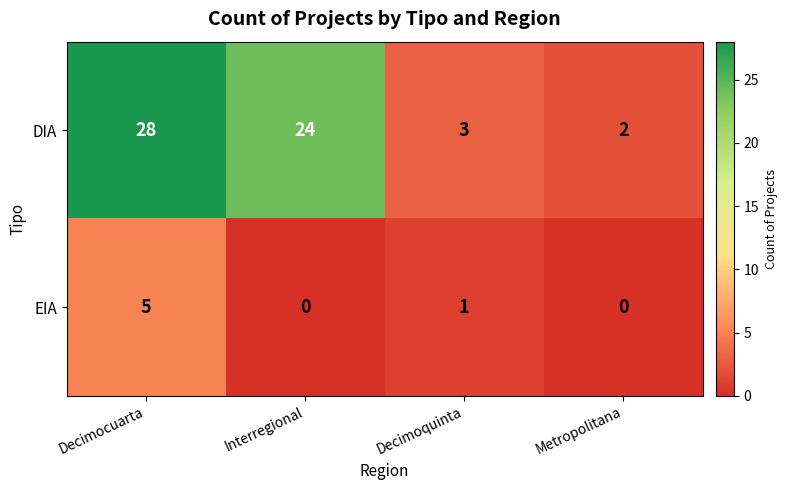

How many distinct data groups are displayed?

2